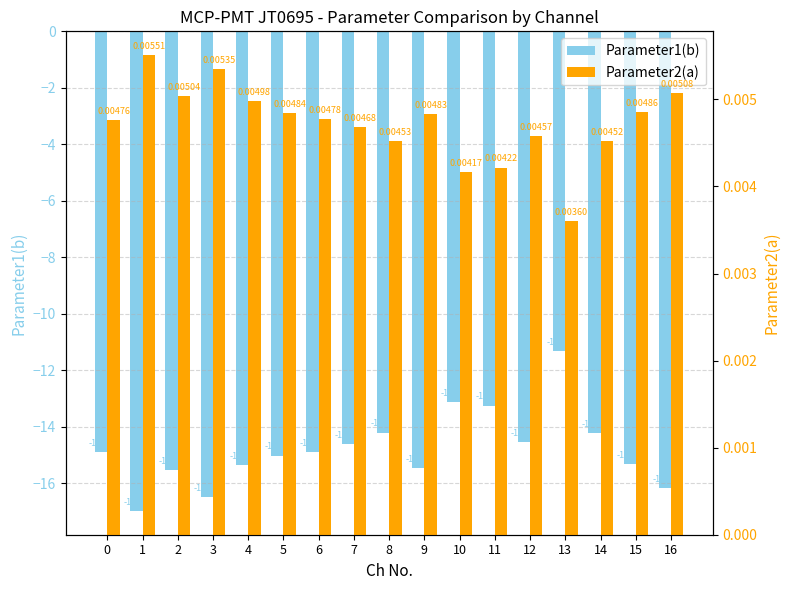

At how many categories does at least one series exceed -12?

17